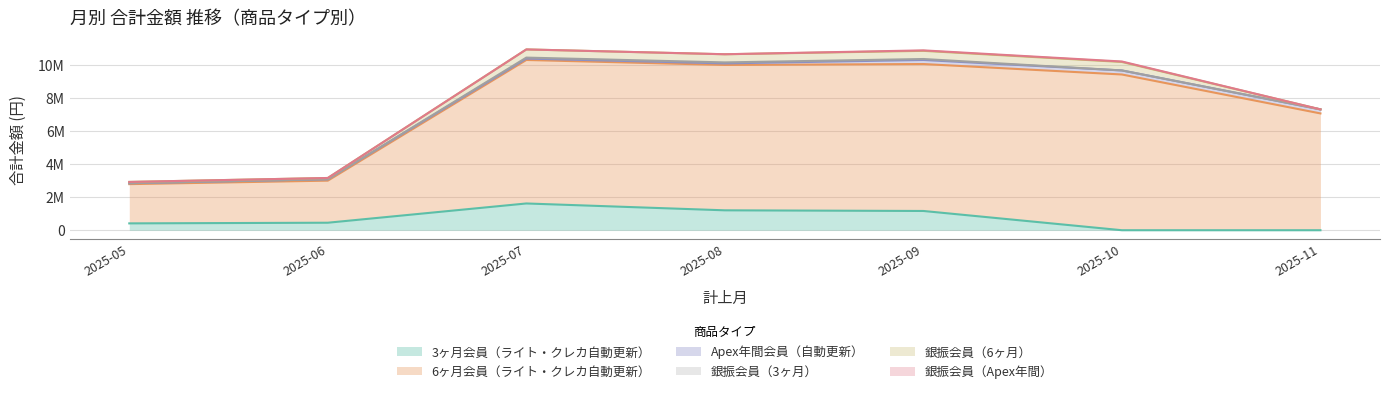

What is the sum of the Apex年間会員（自動更新） values at 2025-11 and 2025-08?

339660